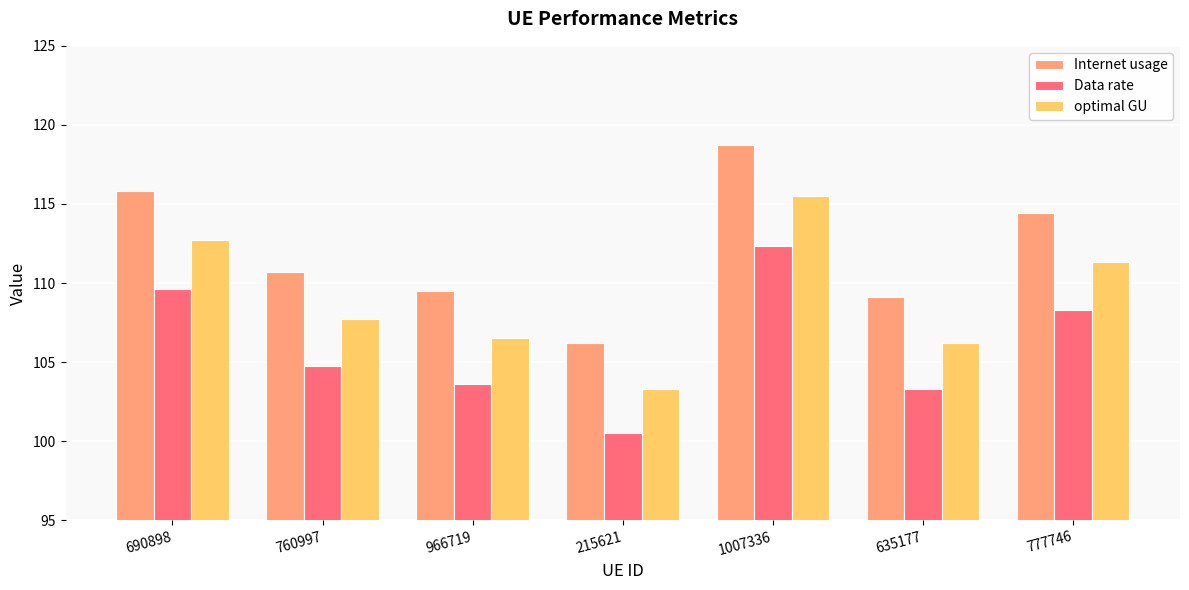

How many groups of bars are there?

7